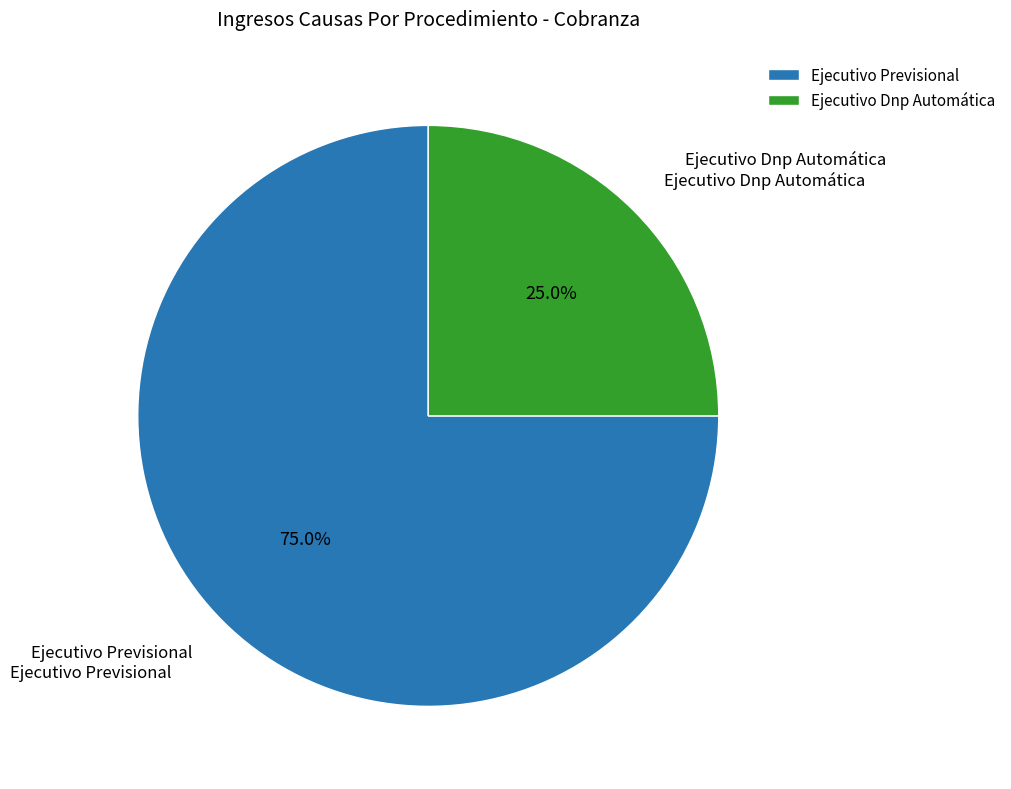

To the nearest percent, what is the difference between the largest and smallest slice percentages?

50%